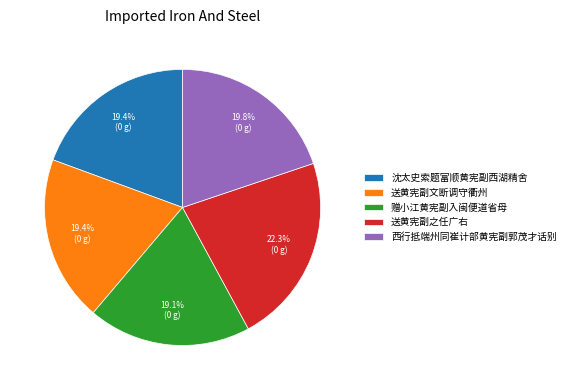

The 沈太史索题富顺黄宪副西湖精舍 slice represents 9% of the pie. True or false?

False